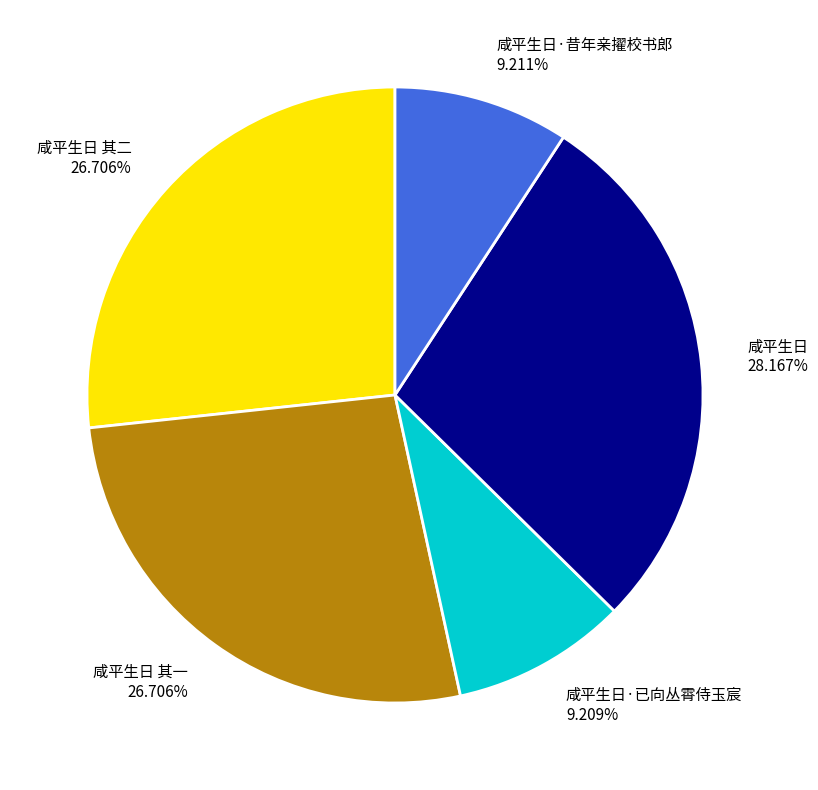

Which category has the biggest portion of the pie?

咸平生日 28.167%